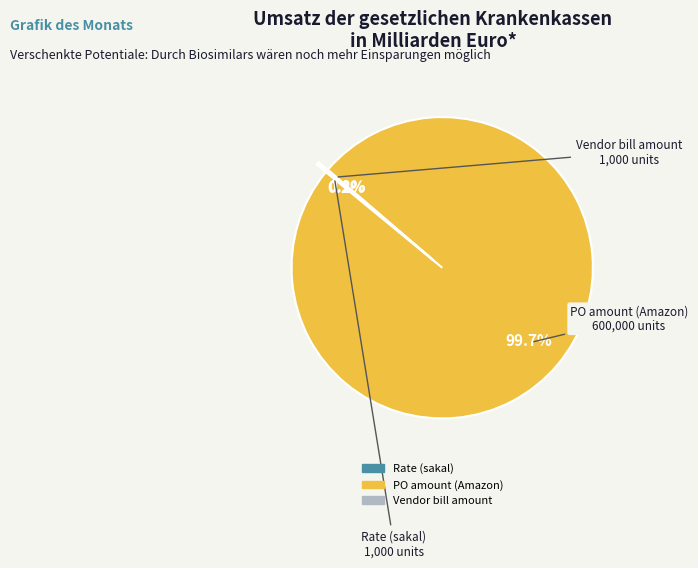

Is there a majority slice in this chart?

Yes